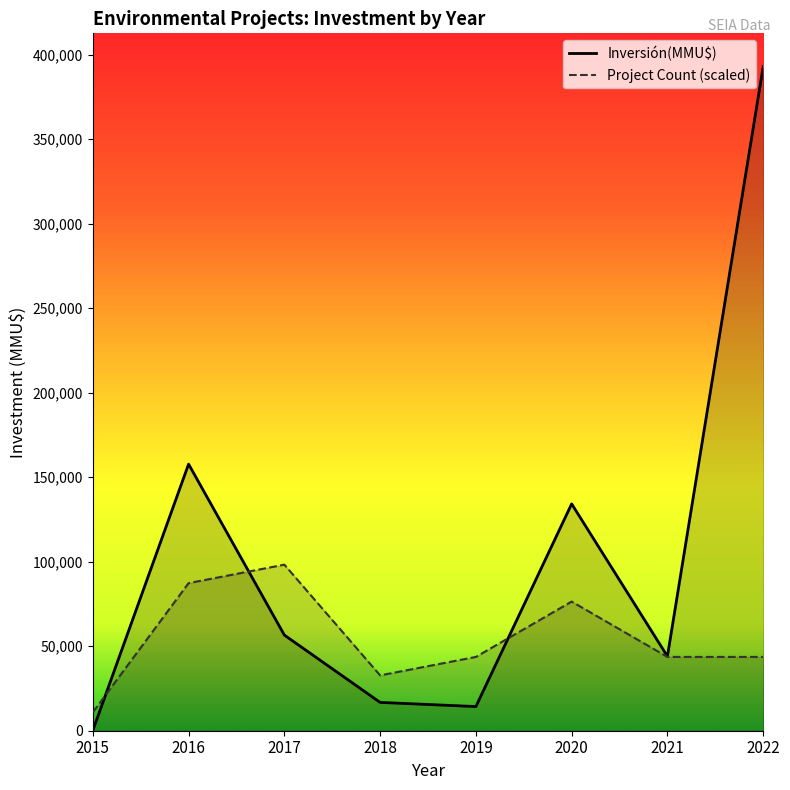

What is the maximum value shown in the chart?

392950.0